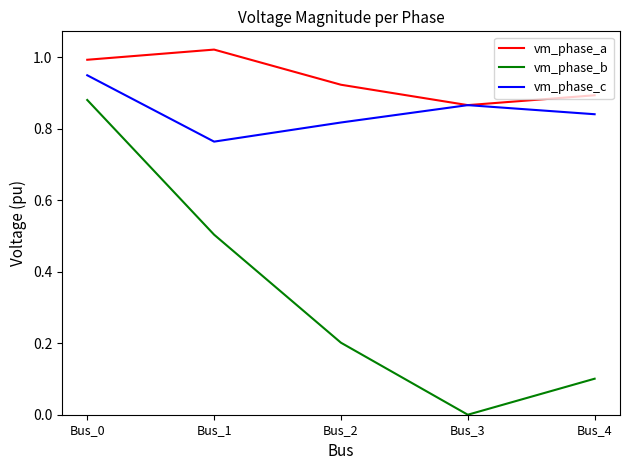

Rank the series by their average value, from lowest to highest.

vm_phase_b, vm_phase_c, vm_phase_a